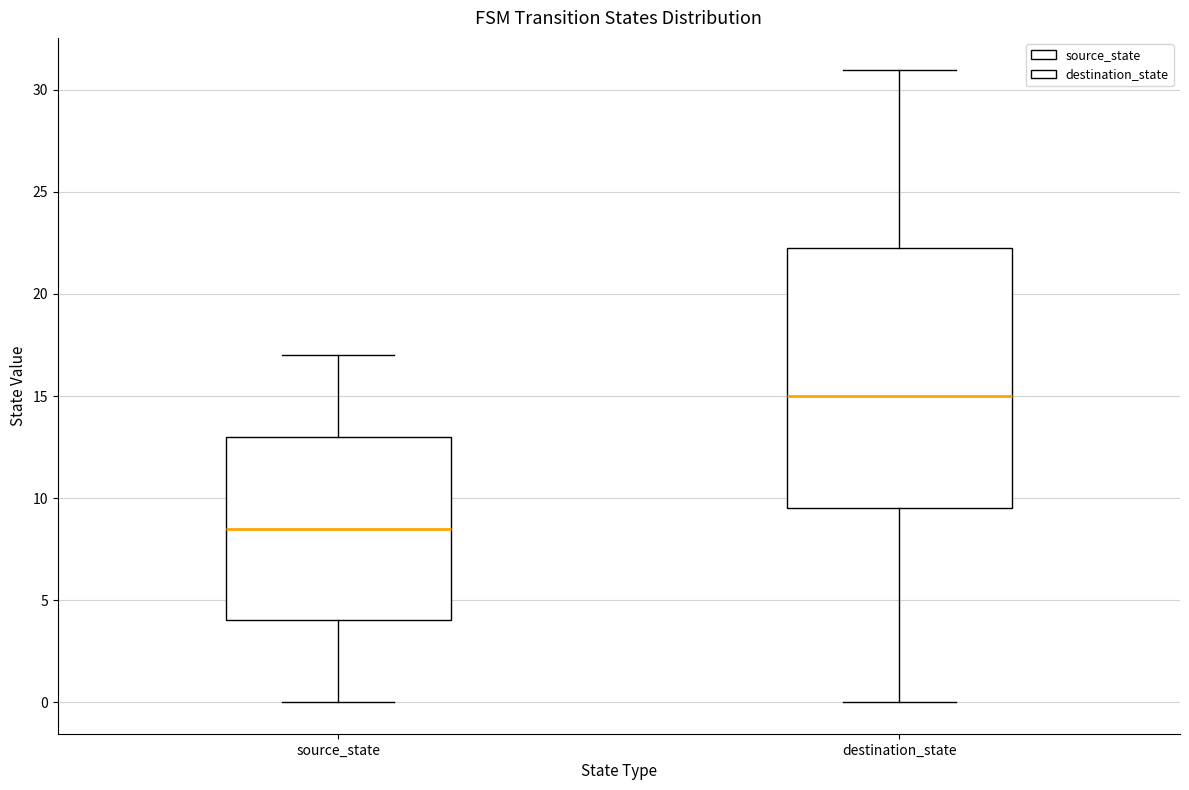

Reading left to right, read every box against the y-axis: the position of its median line, the range the box covers, and the ends of its whiskers. The values are not printed on the chart, so give them approximately, as read against the axis.

source_state: median 8.5, box 4.0 to 13.0, whiskers 0.0 to 17.0
destination_state: median 15.0, box 9.5 to 22.5, whiskers 0.0 to 31.0